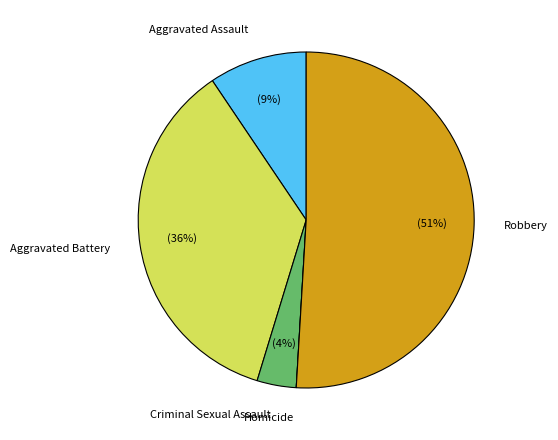

Which slice represents more than half of the pie?

Robbery